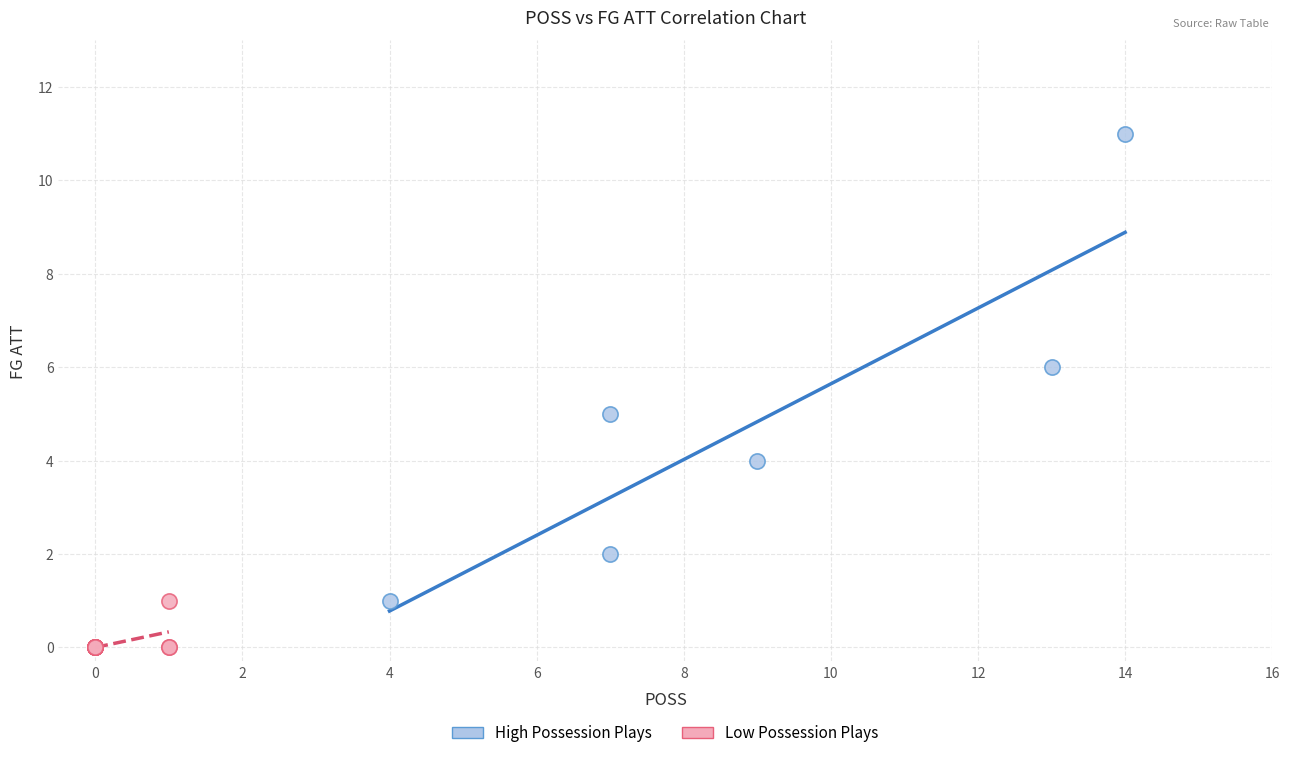

What are all the series names shown in the legend?

High Possession Plays, Low Possession Plays